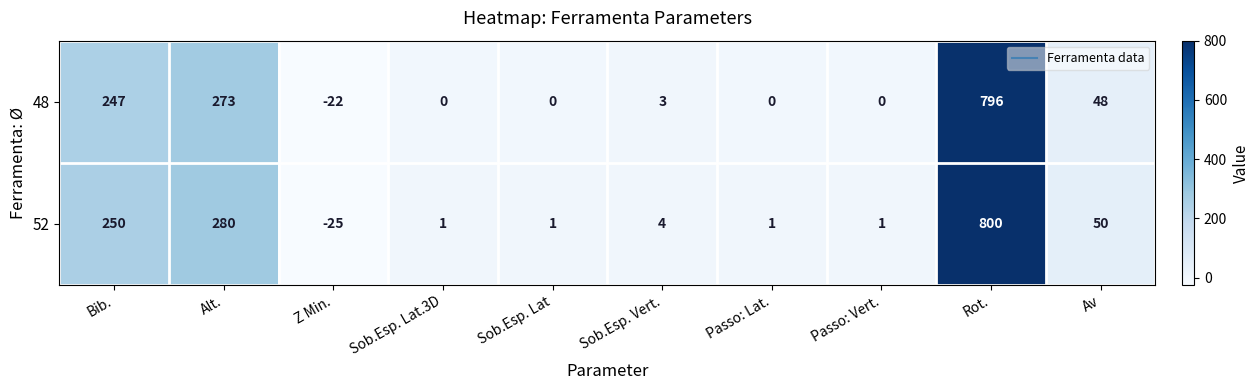

What is the difference between the maximum and minimum values in the 52 series?

825